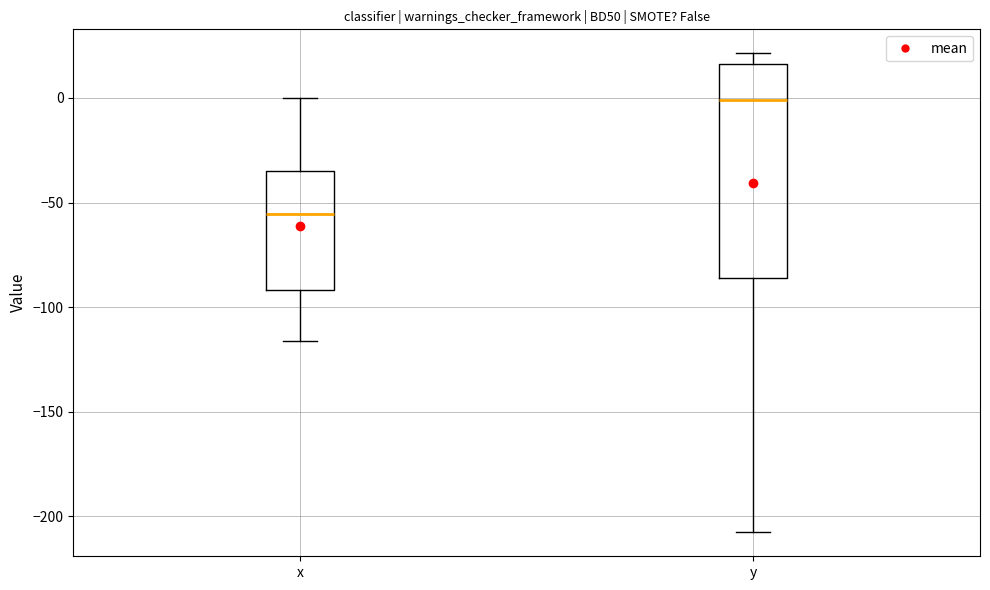

Reading left to right, read every box against the y-axis: the position of its median line, the range the box covers, and the ends of its whiskers. The values are not printed on the chart, so give them approximately, as read against the axis.

x: median -55, box -90 to -35, whiskers -115 to 0
y: median 0, box -85 to 15, whiskers -210 to 20